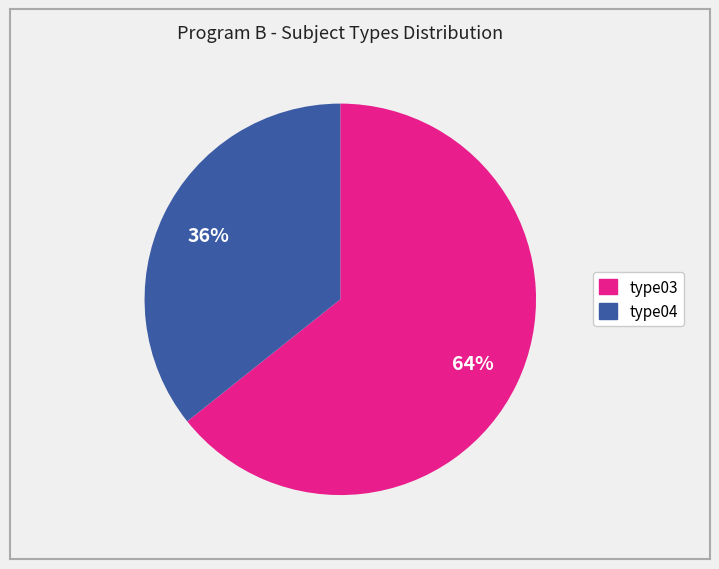

Do type03 and type04 together represent more than half of the pie?

Yes